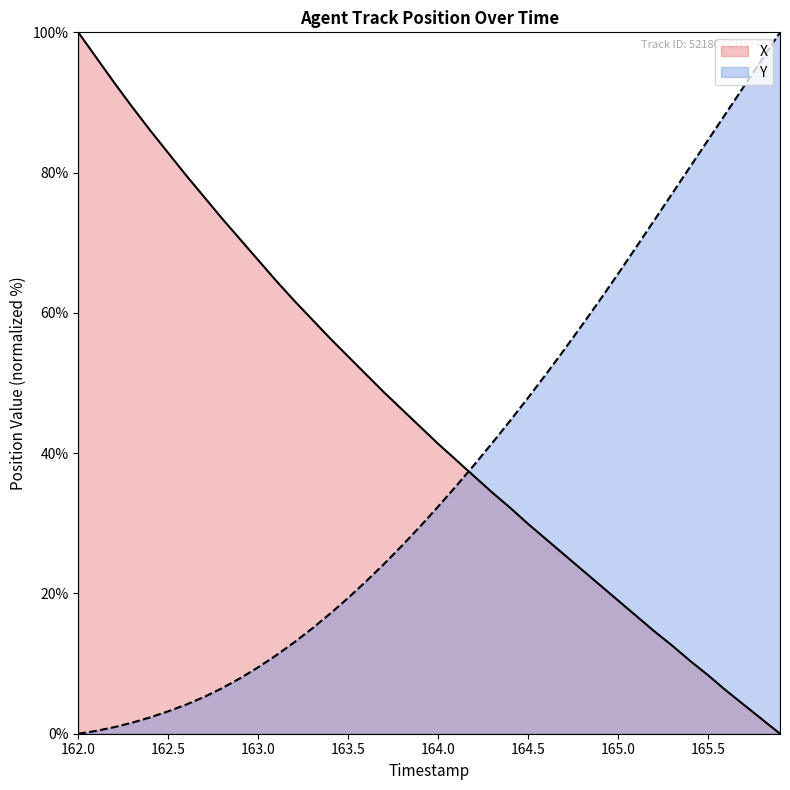

What is the greatest value displayed?

100.0